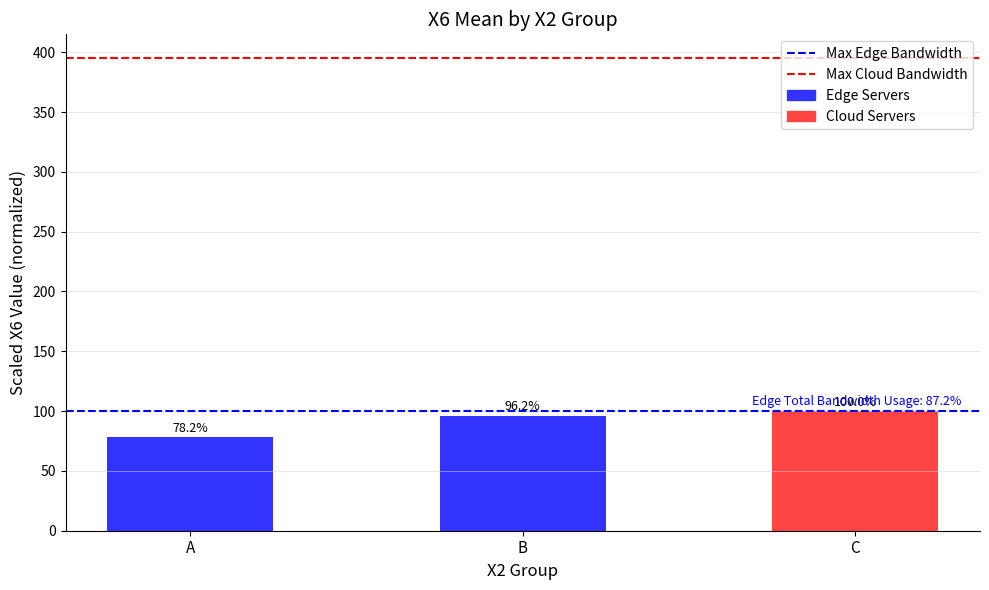

At which category does the chart reach its peak across all series?

C